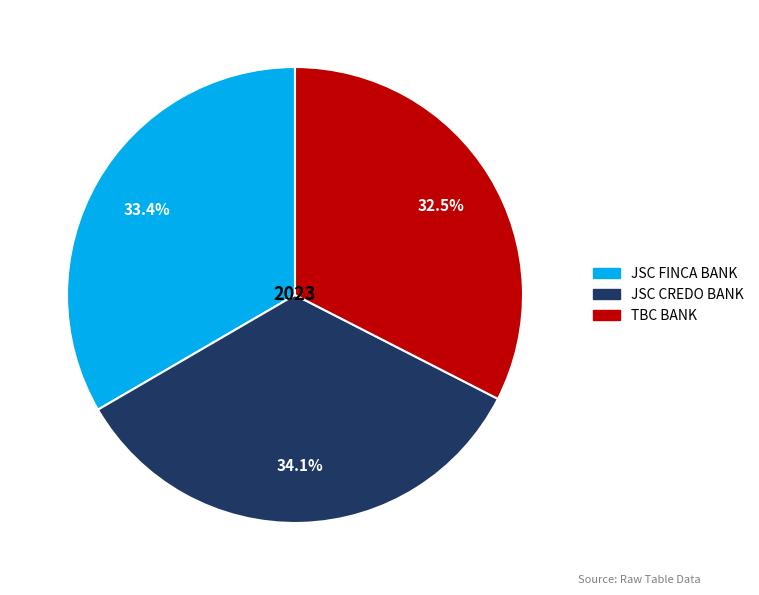

Is there a majority slice in this chart?

No